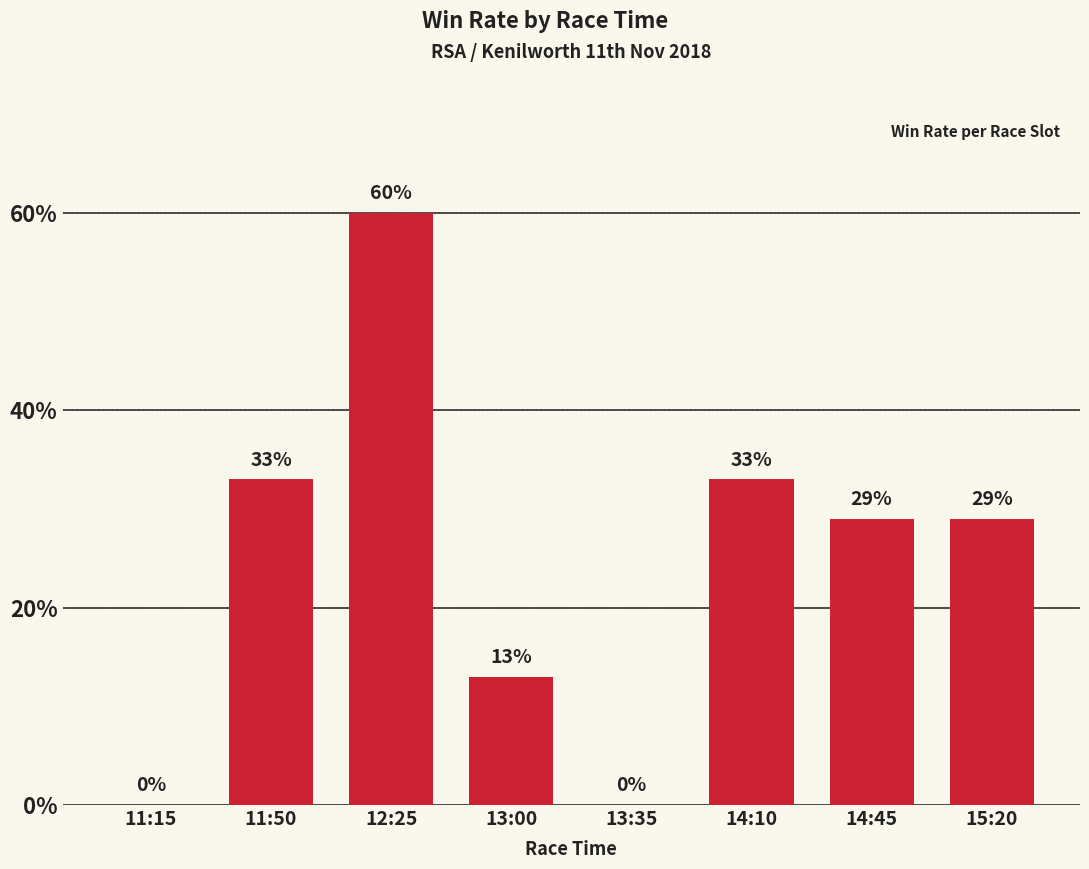

The value at 15:20 is 14. True or false?

False